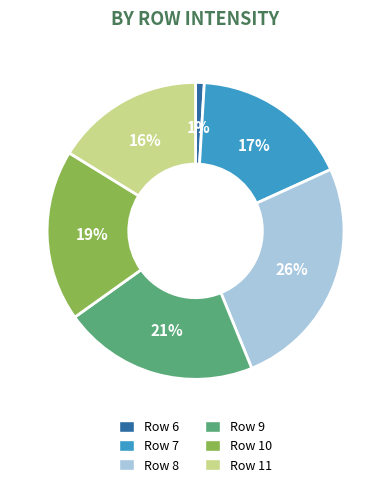

Combined, do Row 9 and Row 8 account for over 50%?

No